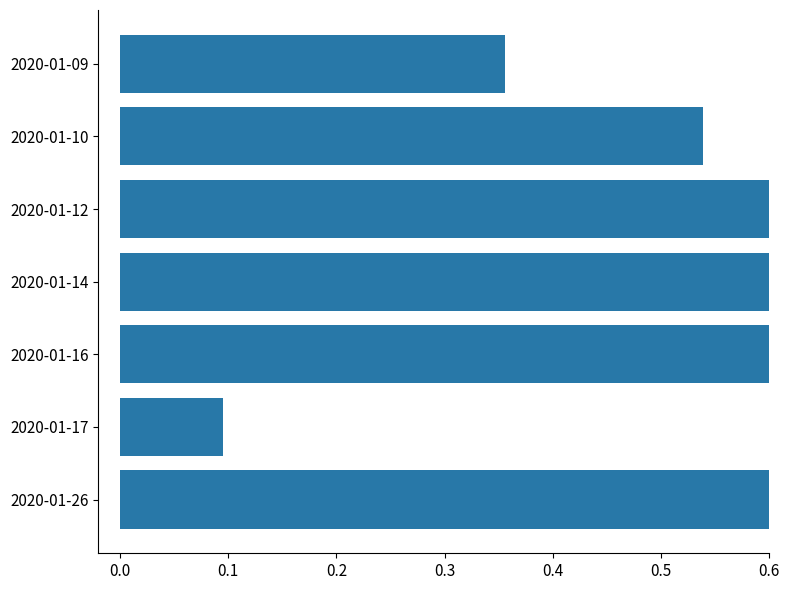

How many distinct data groups are displayed?

1